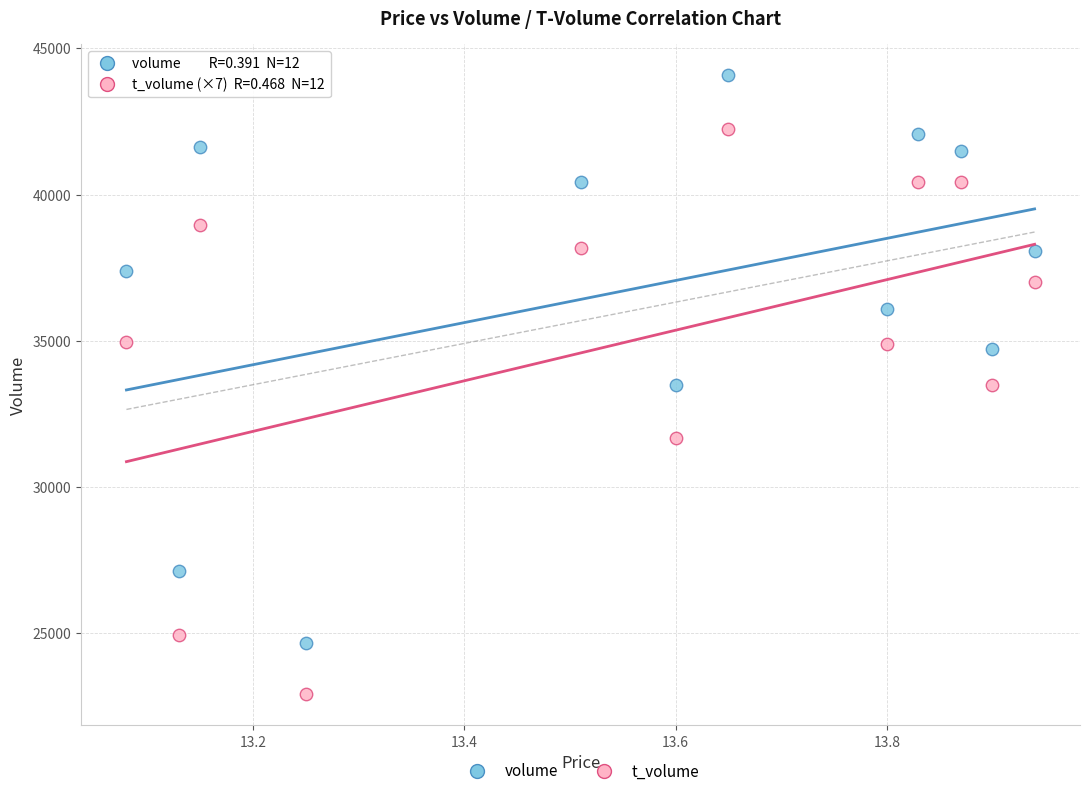

Across all data points, what is the range of Y values (max minus min)?

21187